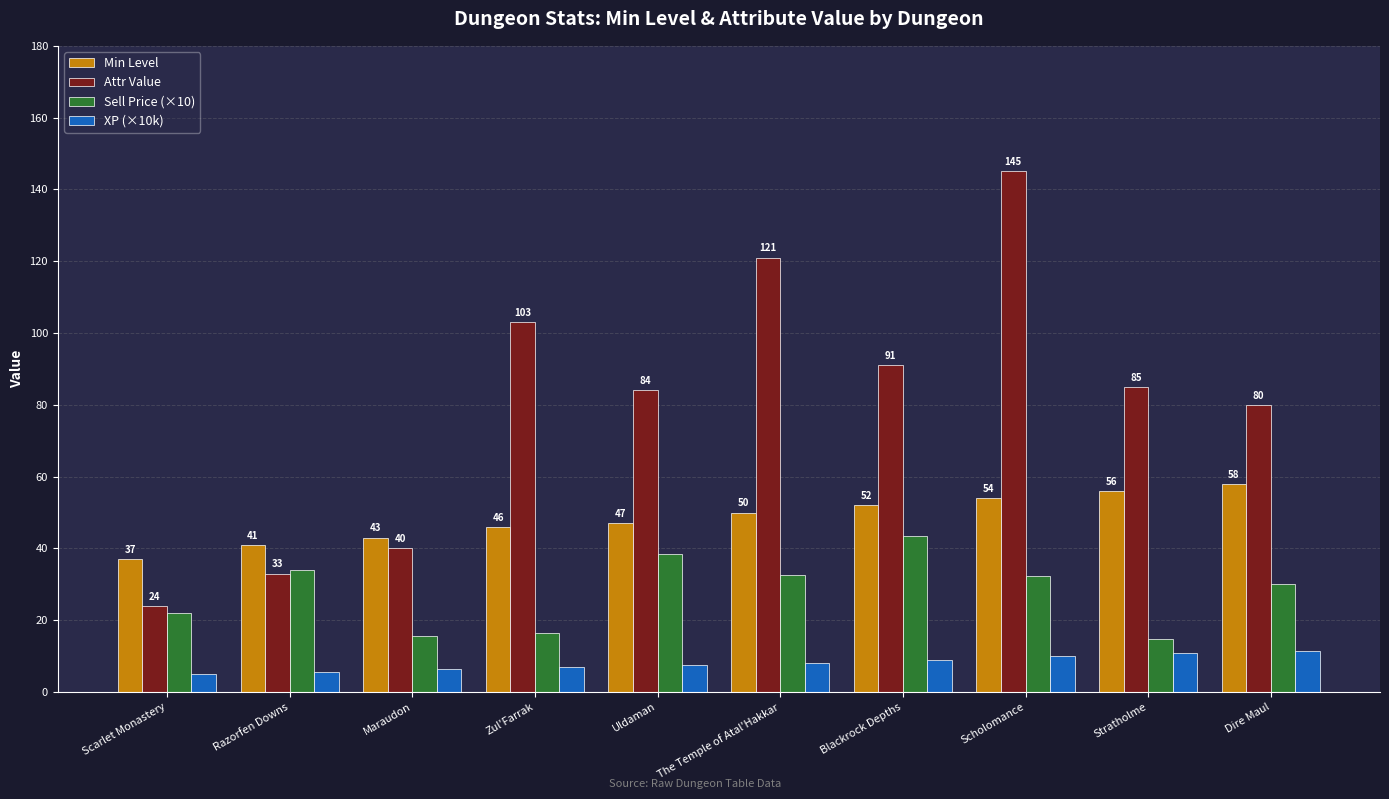

Rank the series by their average value, from highest to lowest.

Attr Value, Min Level, Sell Price (×10), XP (×10k)